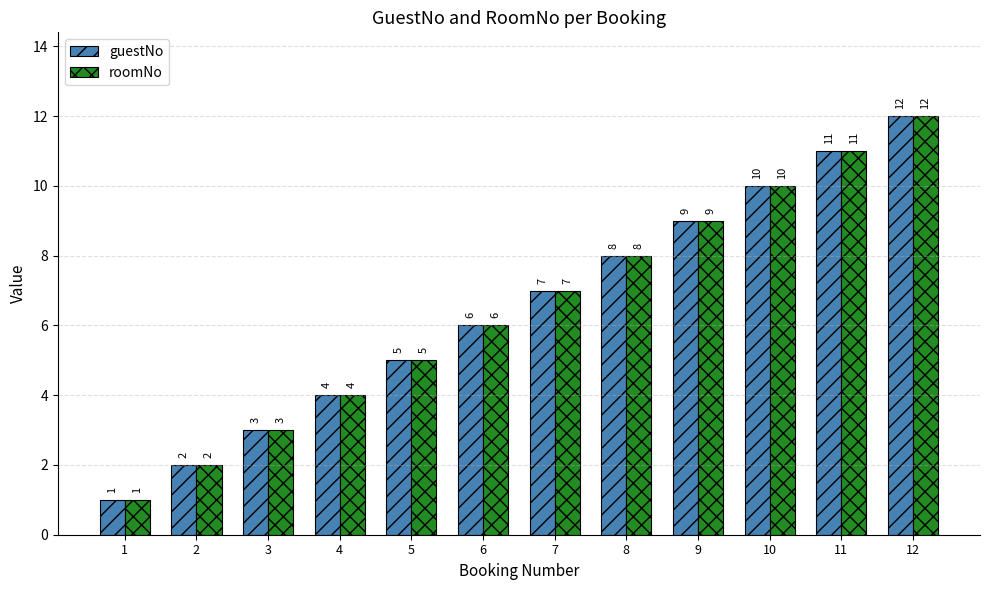

What value does the guestNo series have at 9, to the nearest 5?

10